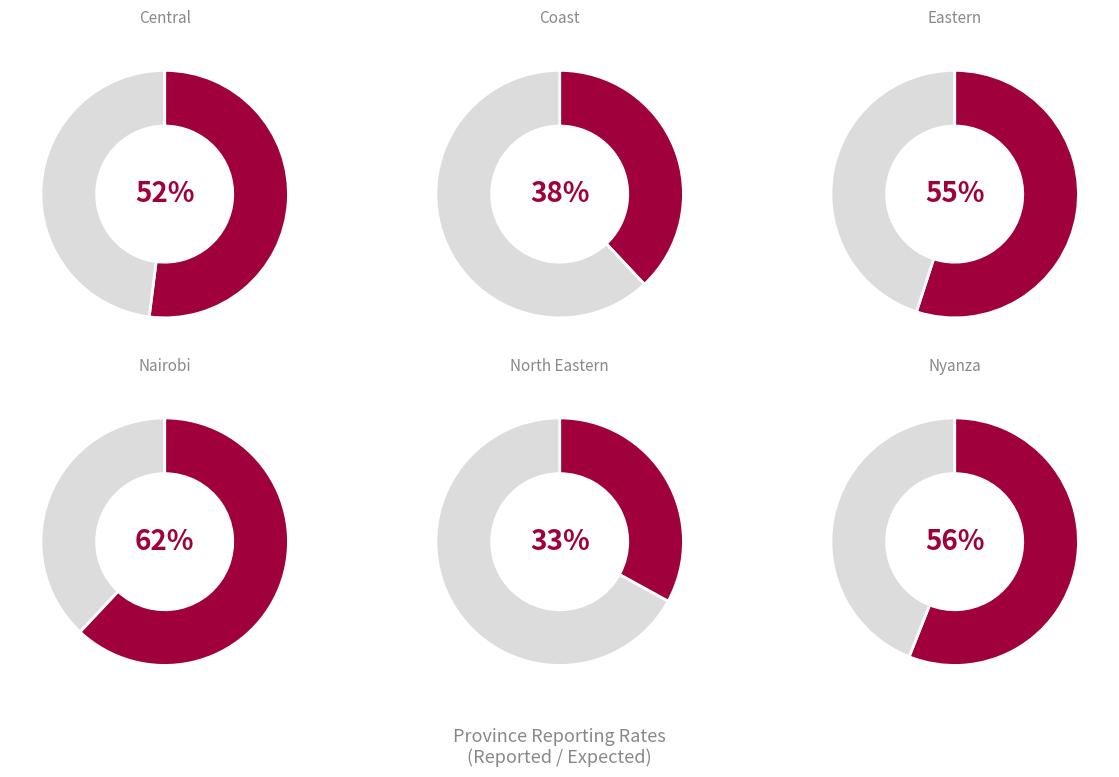

How many segments does this pie chart have?

2